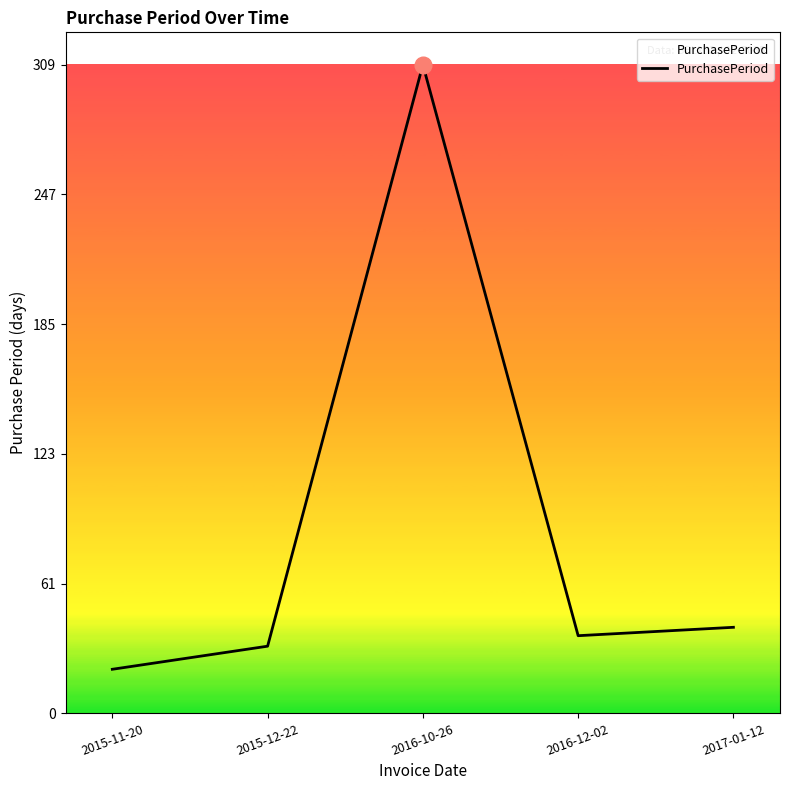

At which label does the data first exceed 37?

2016-10-26